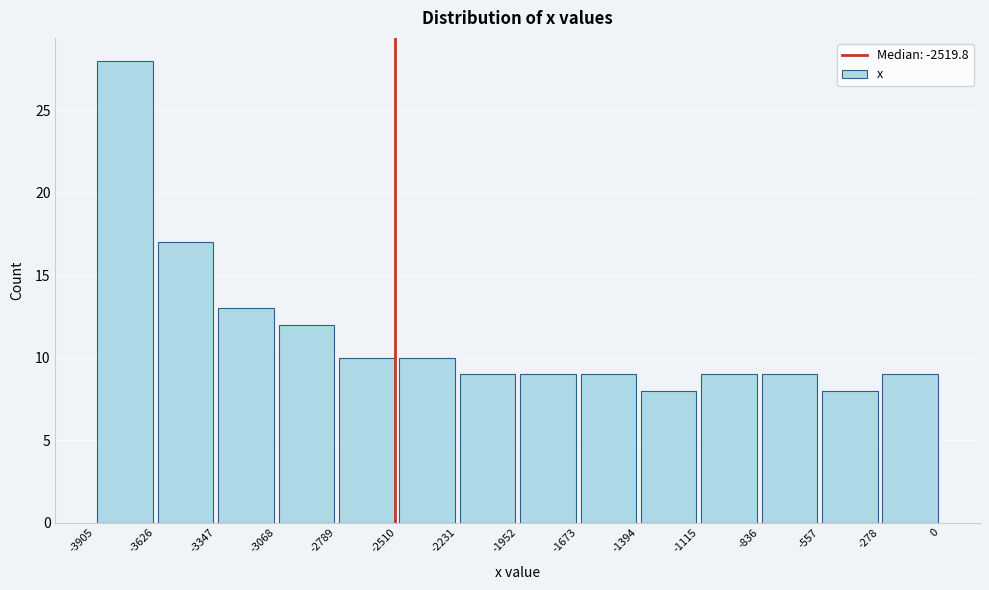

Which range on the x-axis has the tallest bar?

-3905 to -3626